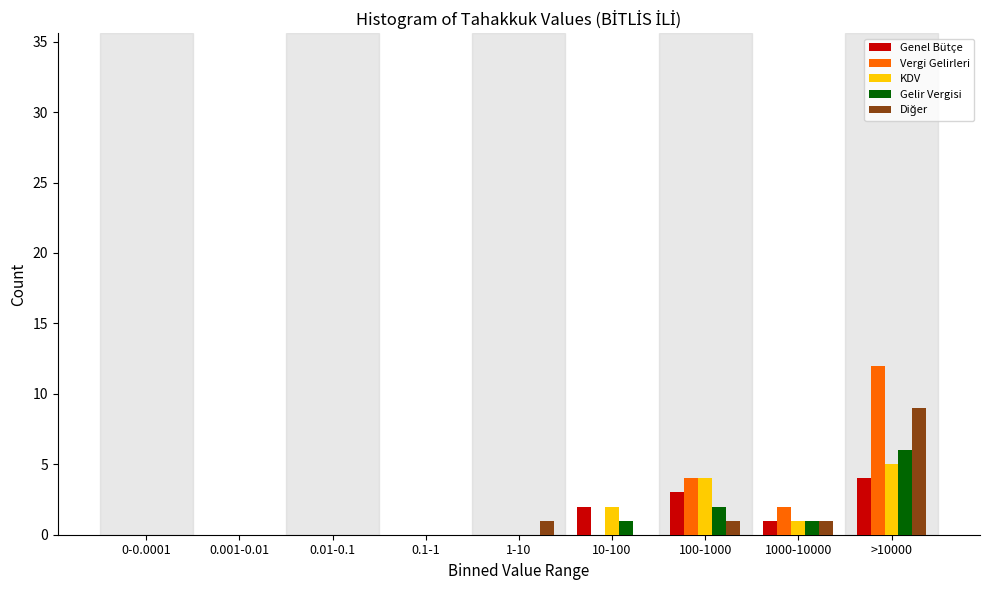

What is the sum of all Gelir Vergisi values?

10